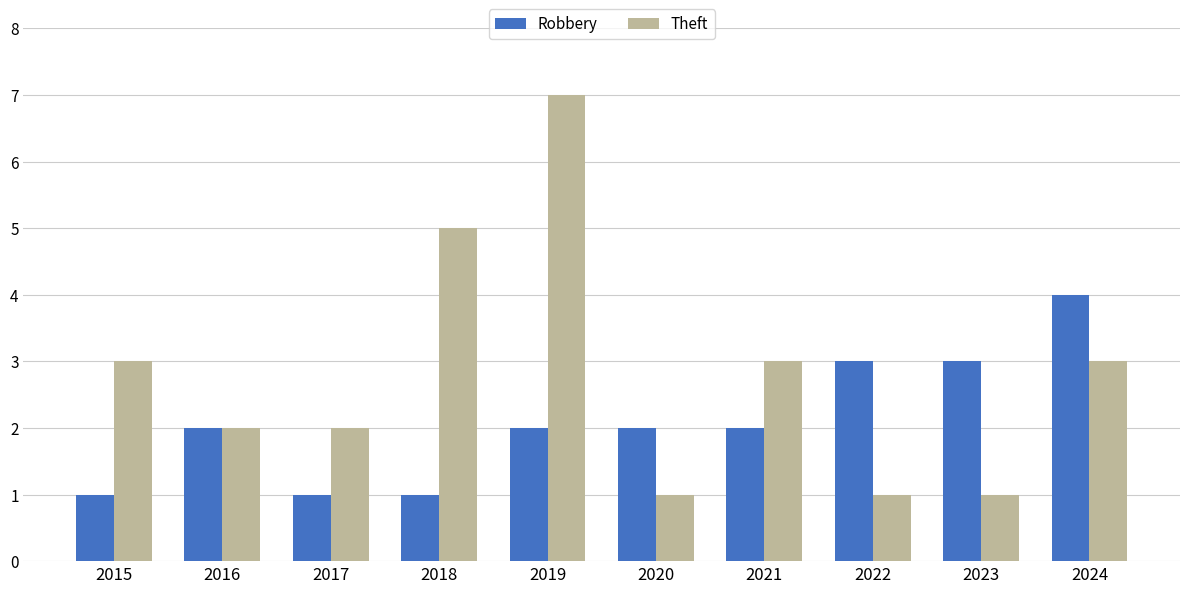

Reading left to right, extract all data points from this chart.

Robbery: 1	2	1	1	2	2	2	3	3	4
Theft: 3	2	2	5	7	1	3	1	1	3